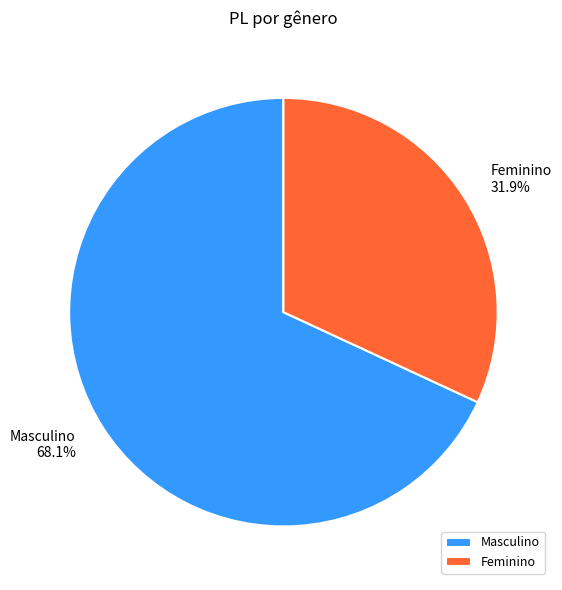

To the nearest percent, what is the combined percentage of Feminino and Masculino?

100%